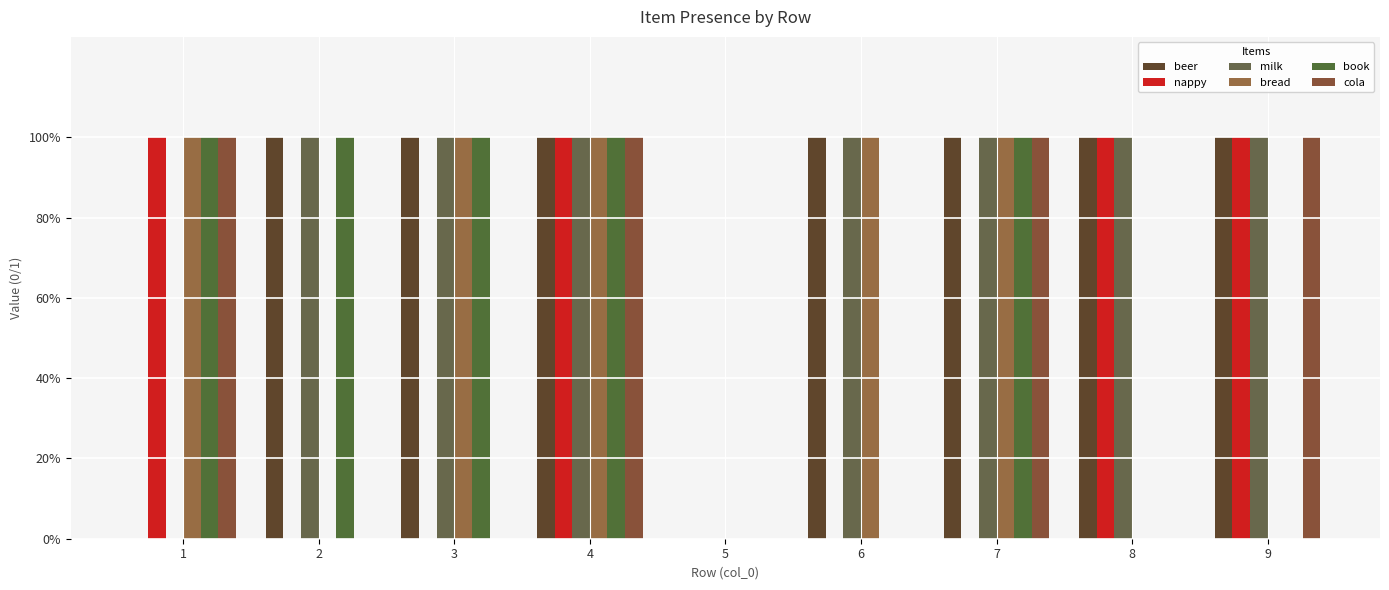

Are the bars horizontal?

No